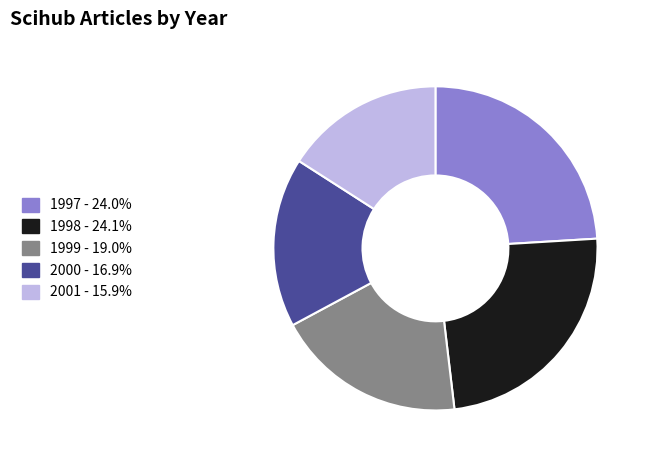

Approximately how many times larger is the value at 2001 compared to 1999?

0.8